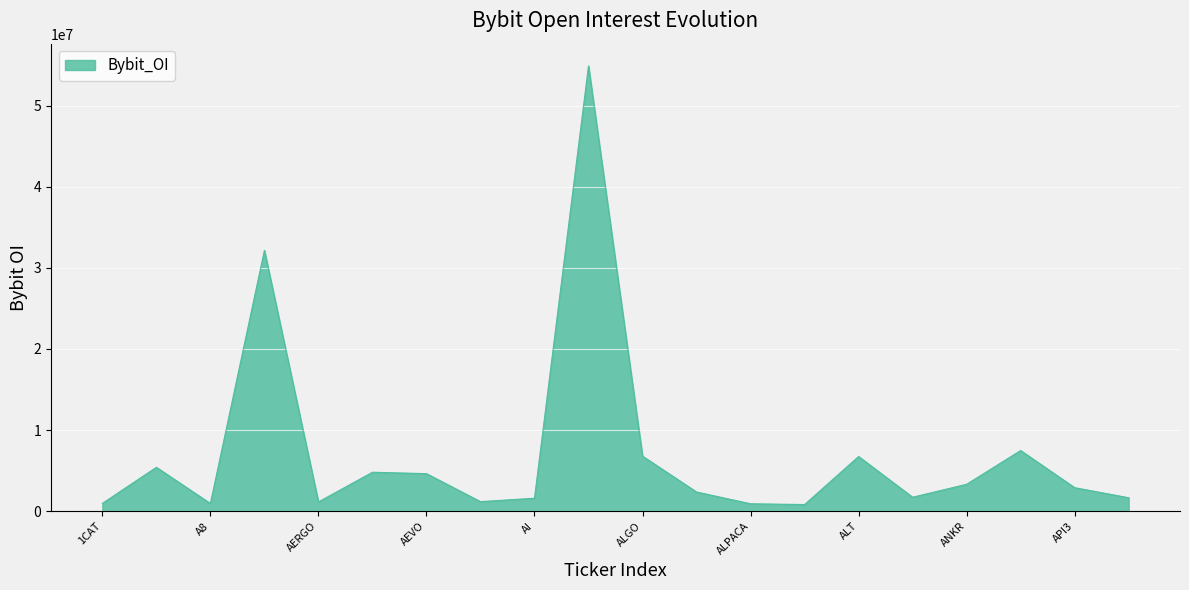

What is the maximum value shown in the chart?

54891268